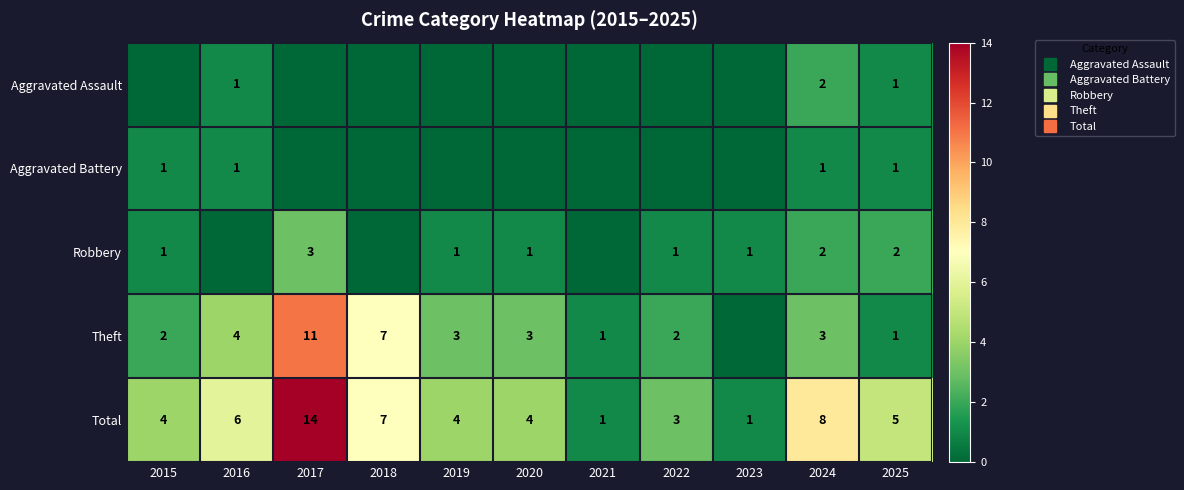

Between 2017 and 2019, which series saw the biggest shift?

Total